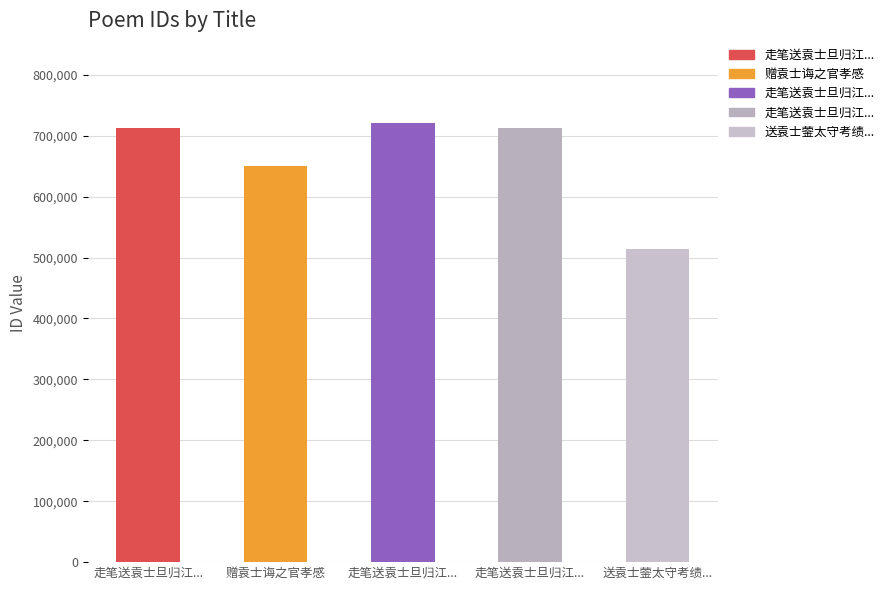

Which label corresponds to the largest value in the chart?

走笔送袁士旦归江...